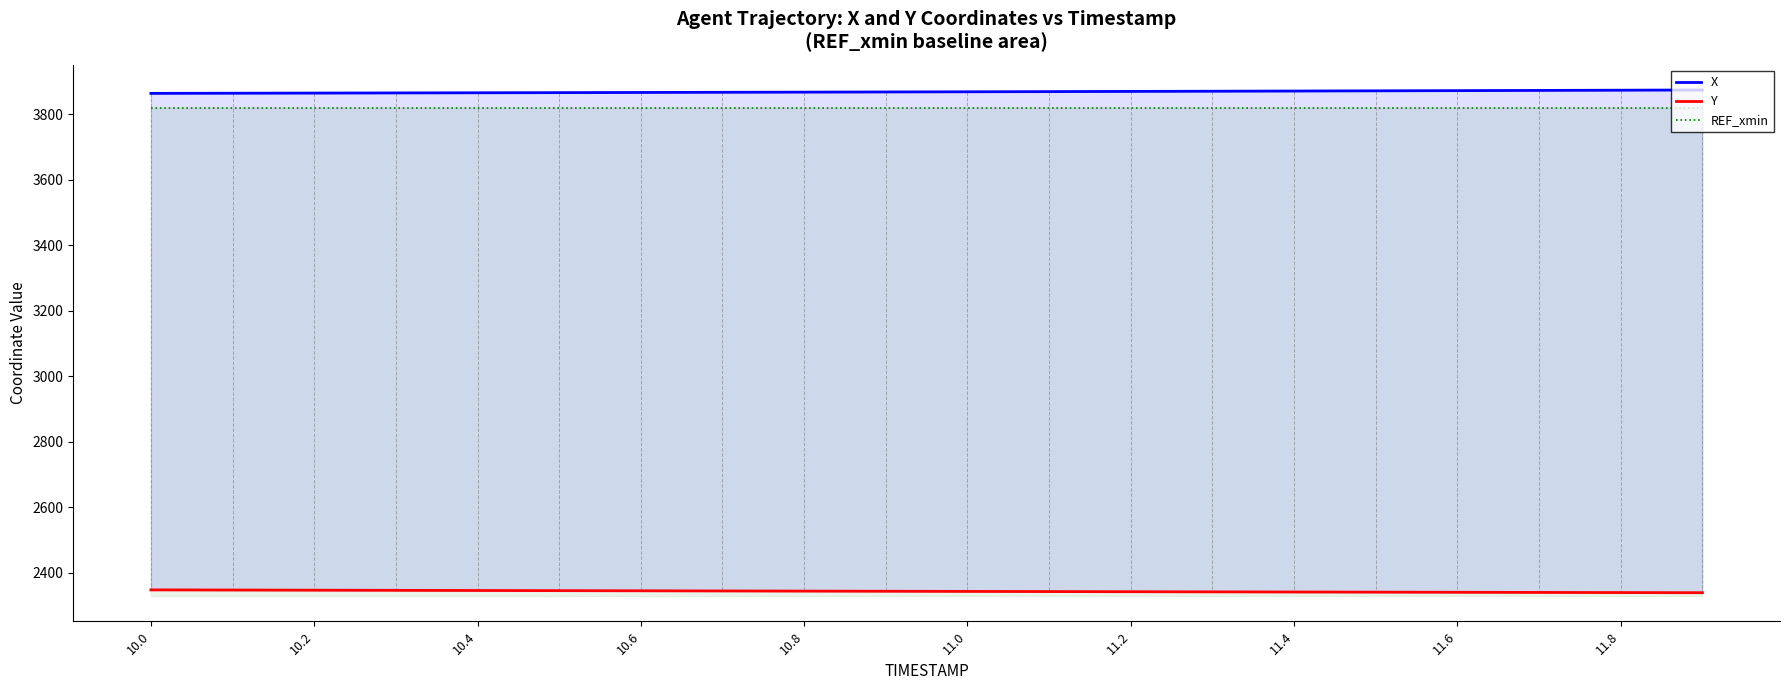

Is the value of X at 19 greater than the value of Y at 17?

Yes